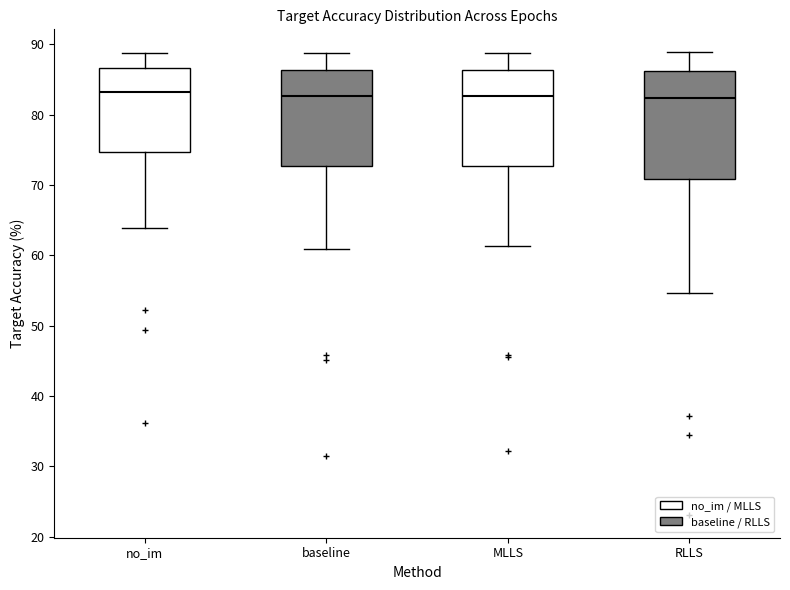

Where does the median line of the box for baseline sit on the y-axis? The values are not printed on the chart, so give them approximately, as read against the axis.

83